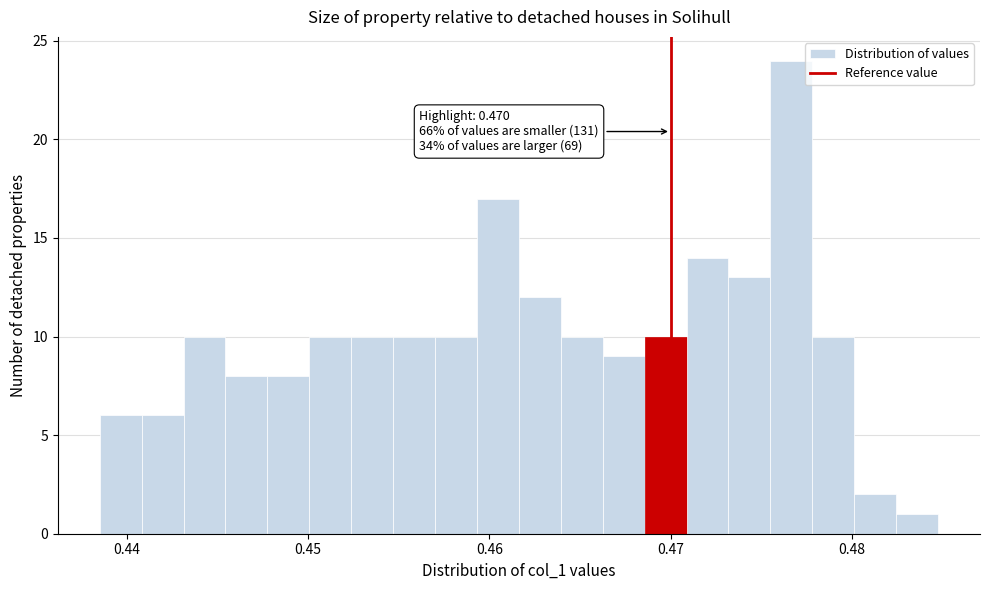

Around what value on the x-axis is the tallest bar? Give the approximate position of its centre, as read against the axis.

0.477